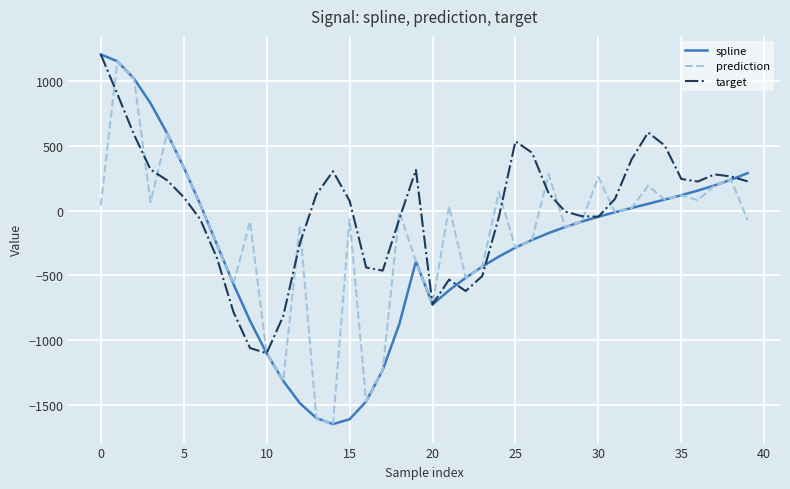

Which series has the widest spread of values?

spline